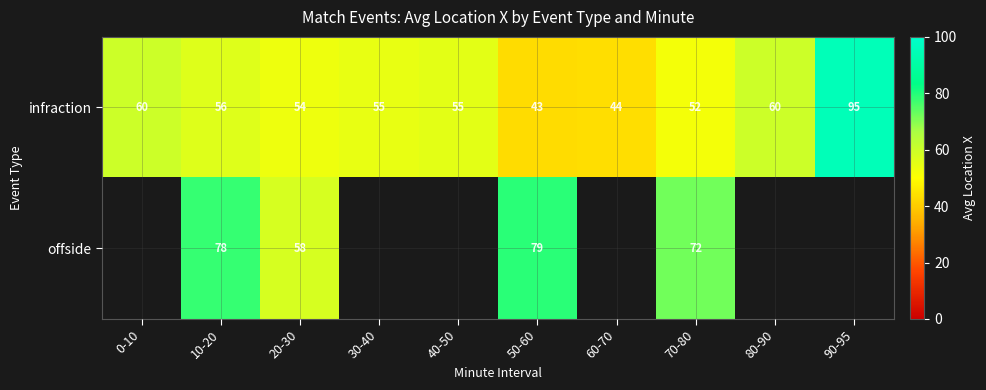

True or false: infraction has a value of 60 at 80-90.

True